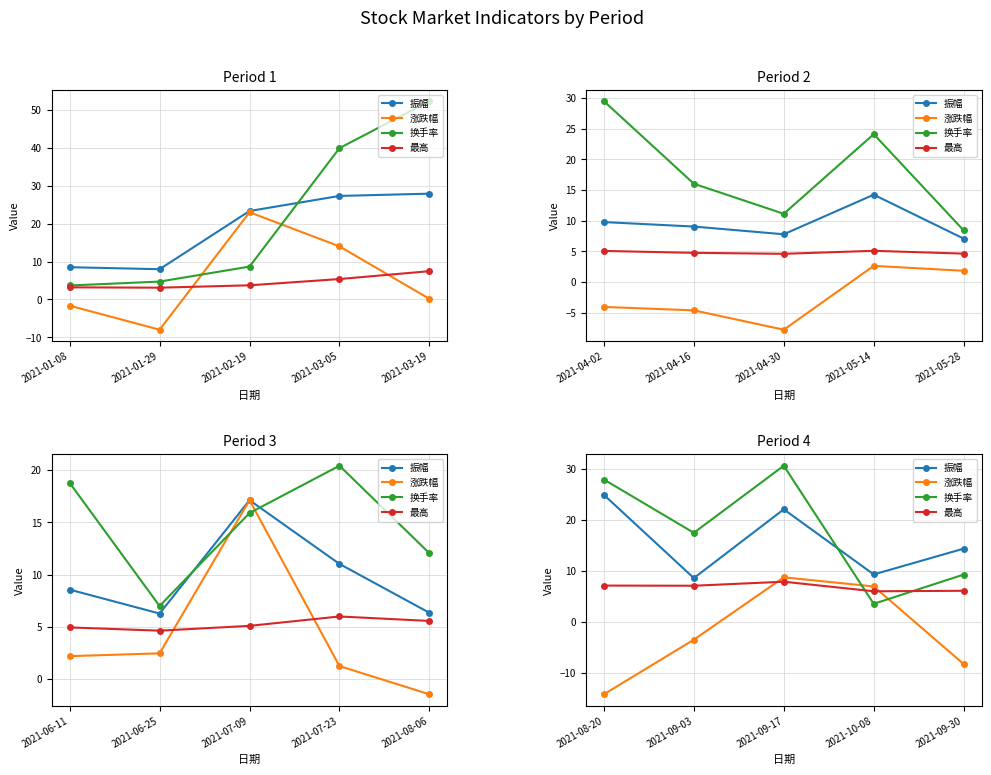

What is the label of the 2nd point from the left?

2021-09-03